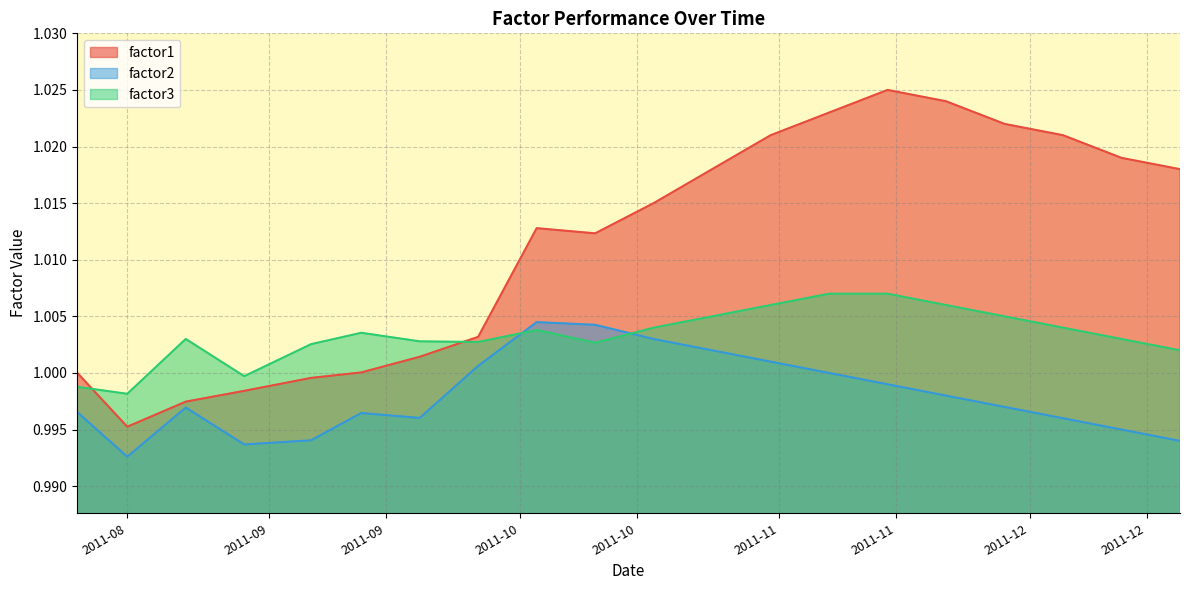

Does the chart display data point markers on the line(s)?

No